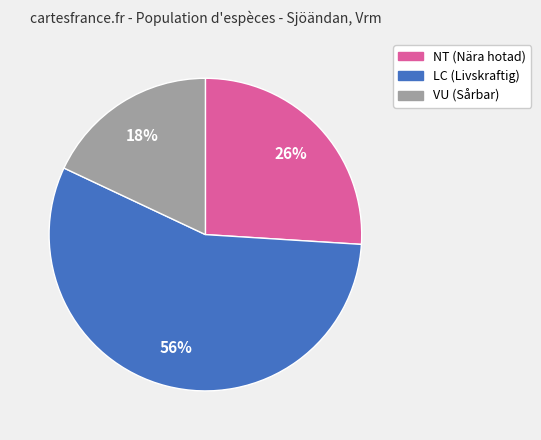

How many segments does this pie chart have?

3